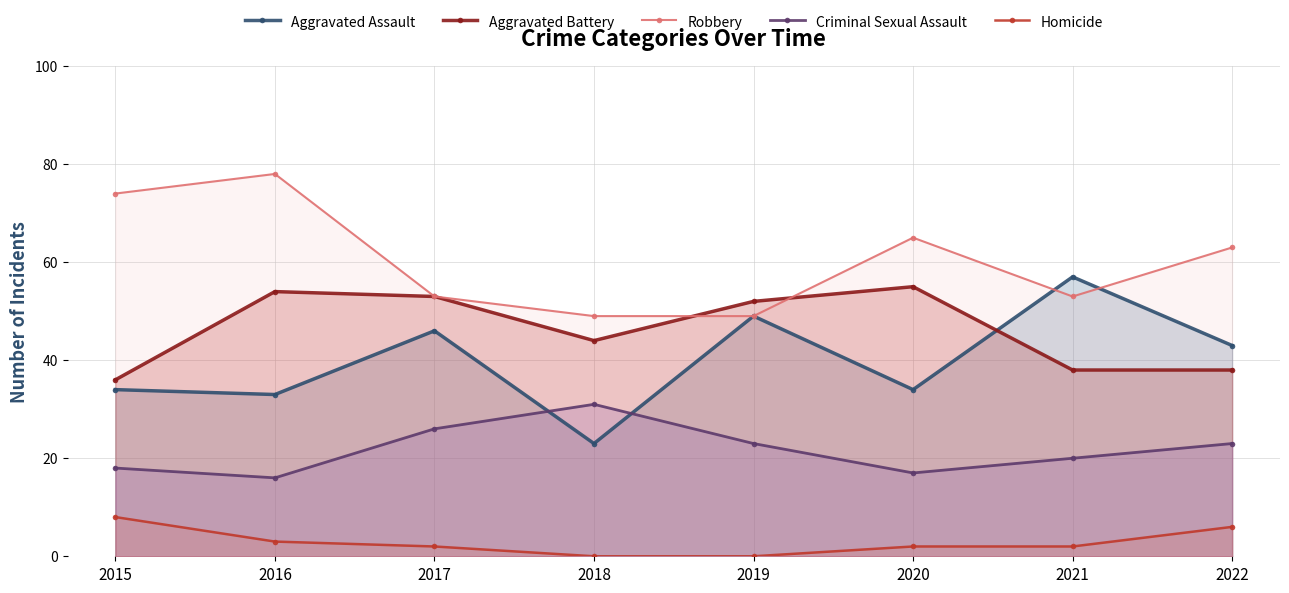

What is the difference between the maximum and minimum values in the Aggravated Assault series?

34